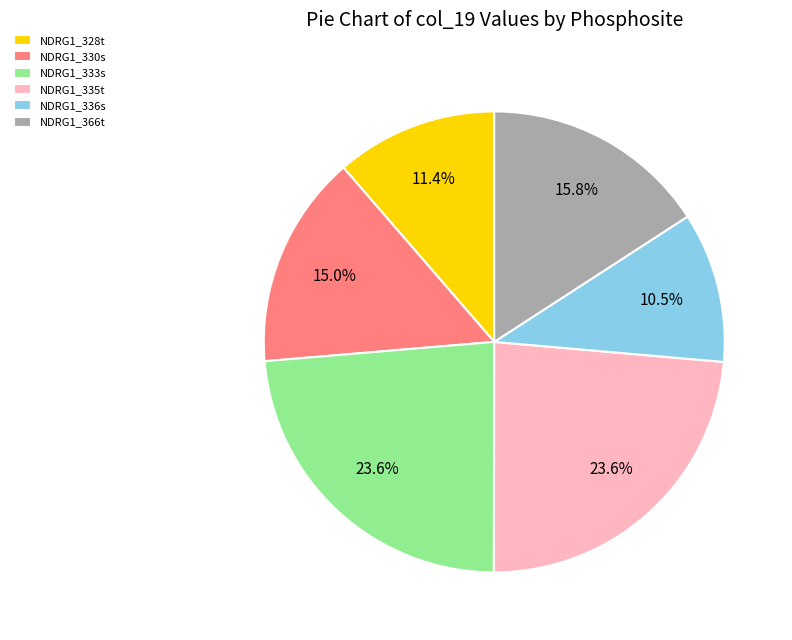

How many slices are in this pie chart?

6